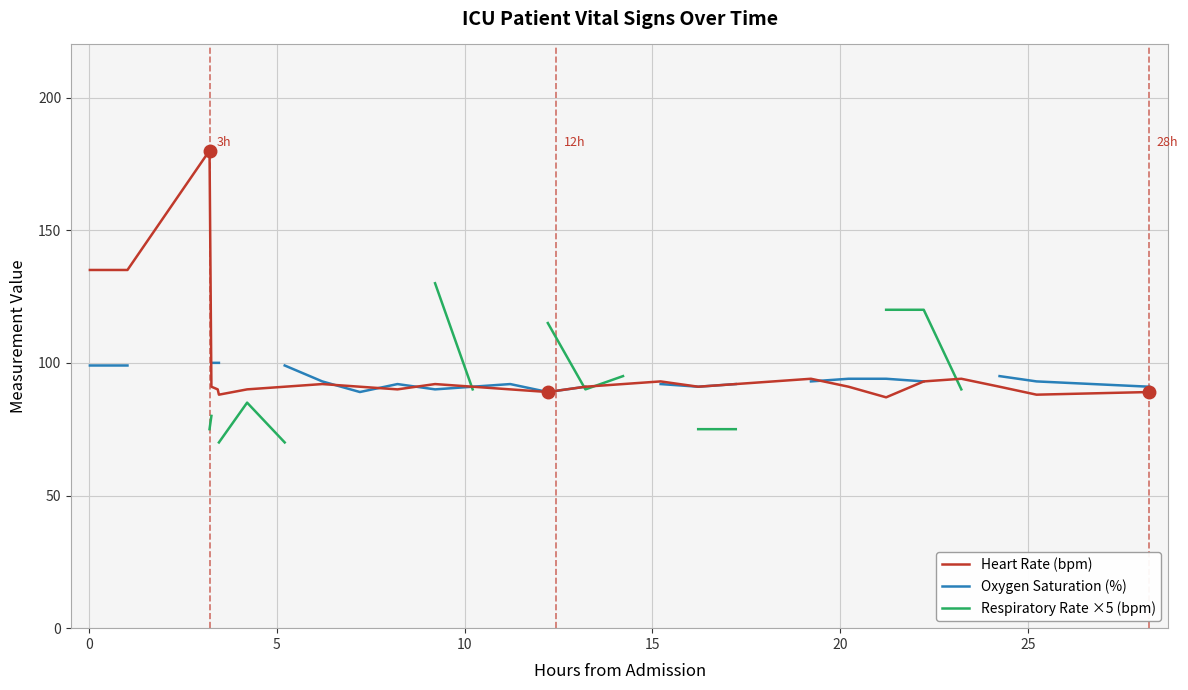

What is the highest value of the Heart Rate (bpm) series?

180